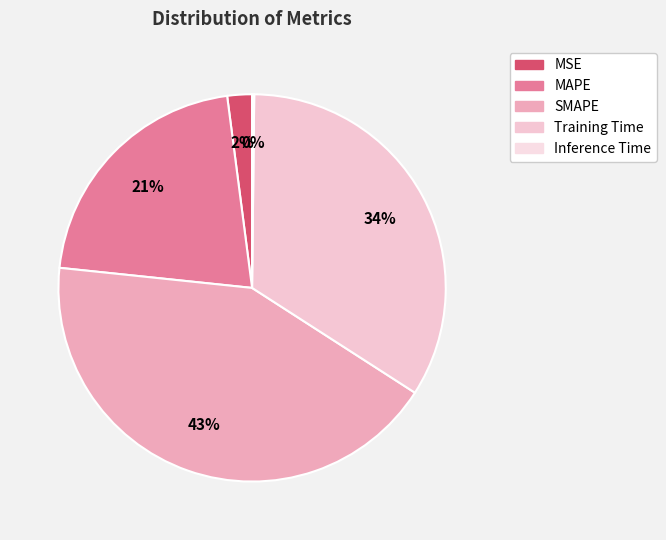

To the nearest percent, what is the difference between the largest and smallest slice percentages?

42%